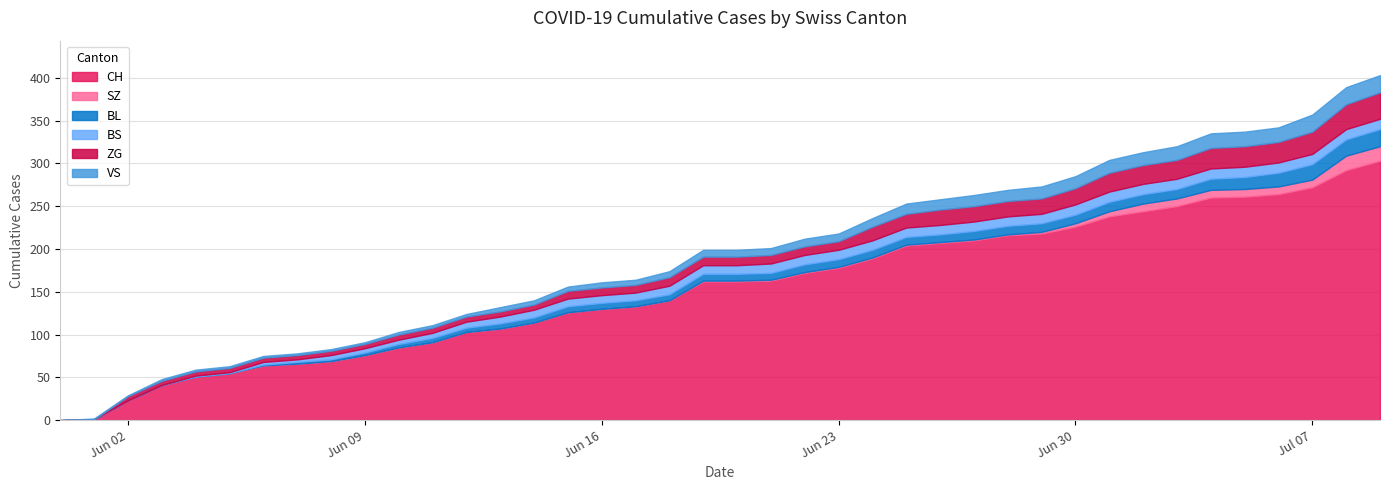

Which category has the highest value in the VS series?

2020-07-07